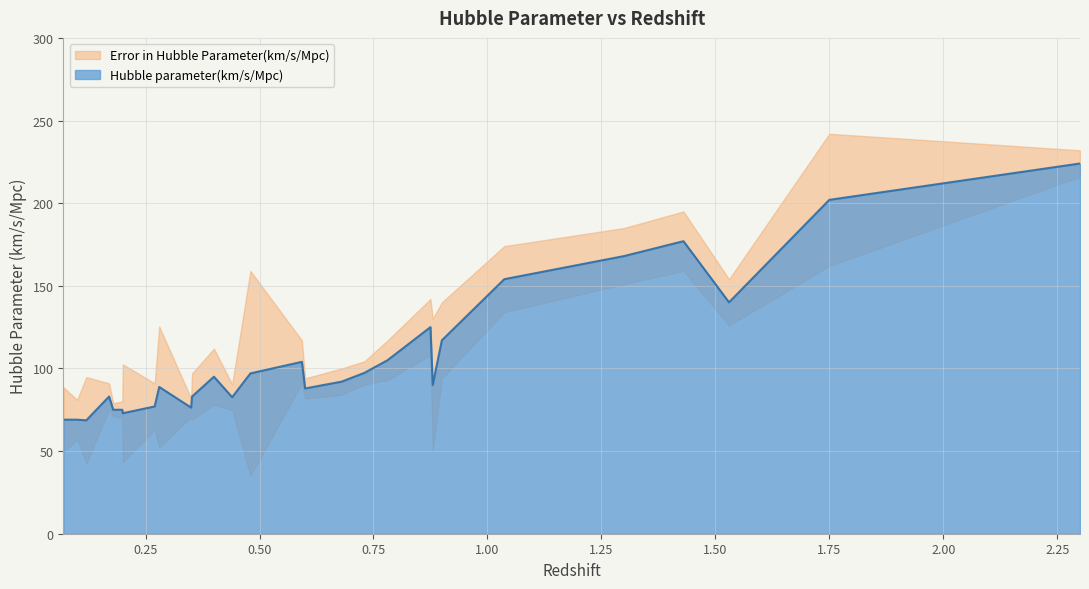

How many interior local valleys (lower than both neighbors) does the data have?

7